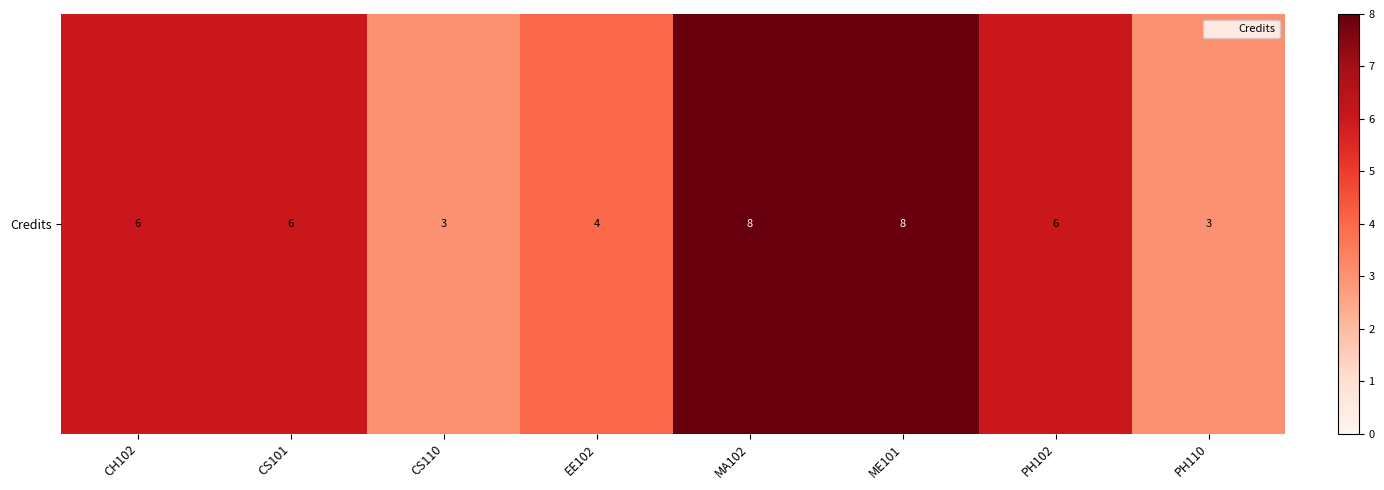

What is the change in value from CS101 to PH110?

-3